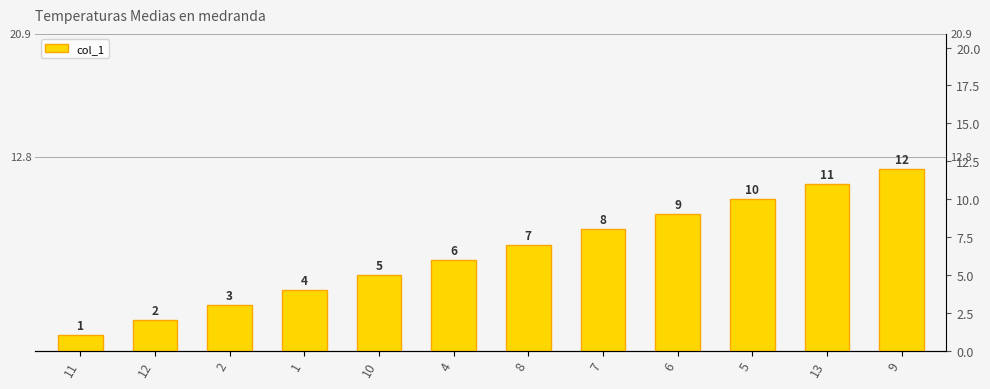

List the labels in order of value, largest first.

9, 13, 5, 6, 7, 8, 4, 10, 1, 2, 12, 11